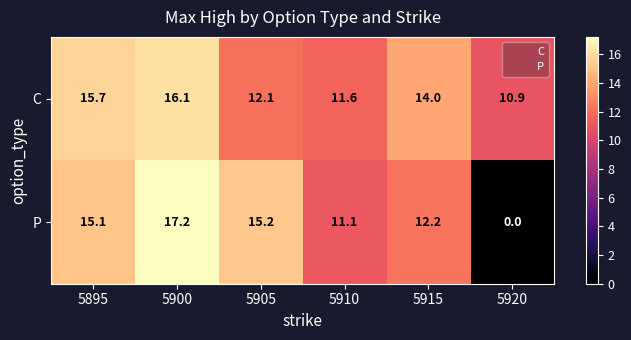

True or false: P has a value of 12.2 at 5915.

True